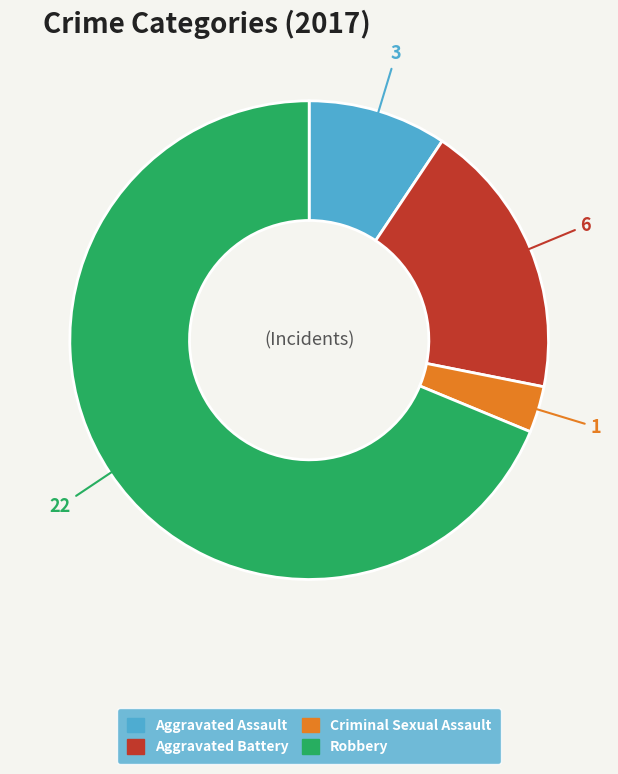

What is the smallest slice in the pie chart?

Criminal Sexual Assault